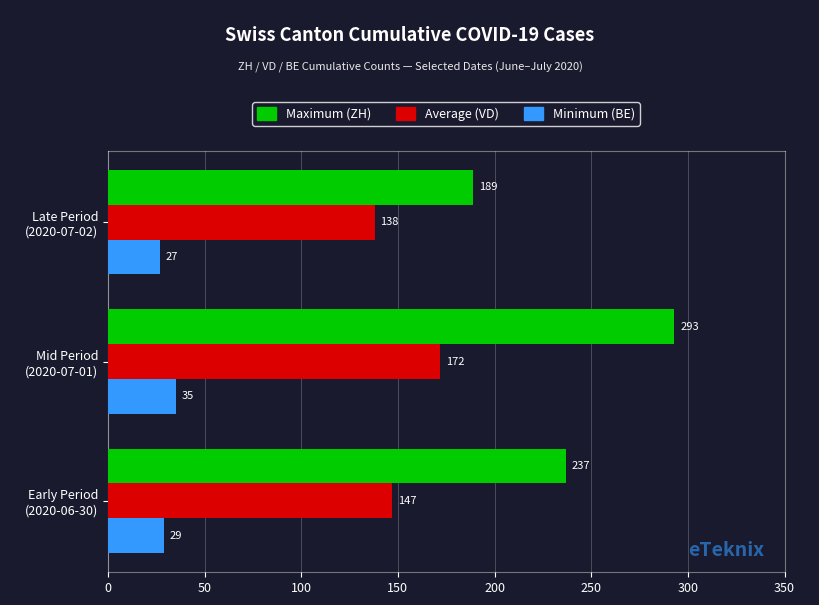

What is the smallest value displayed?

27